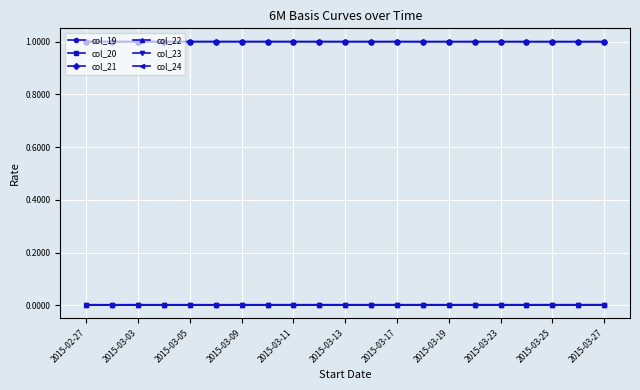

True or false: col_23 and col_20 cross at least once.

False